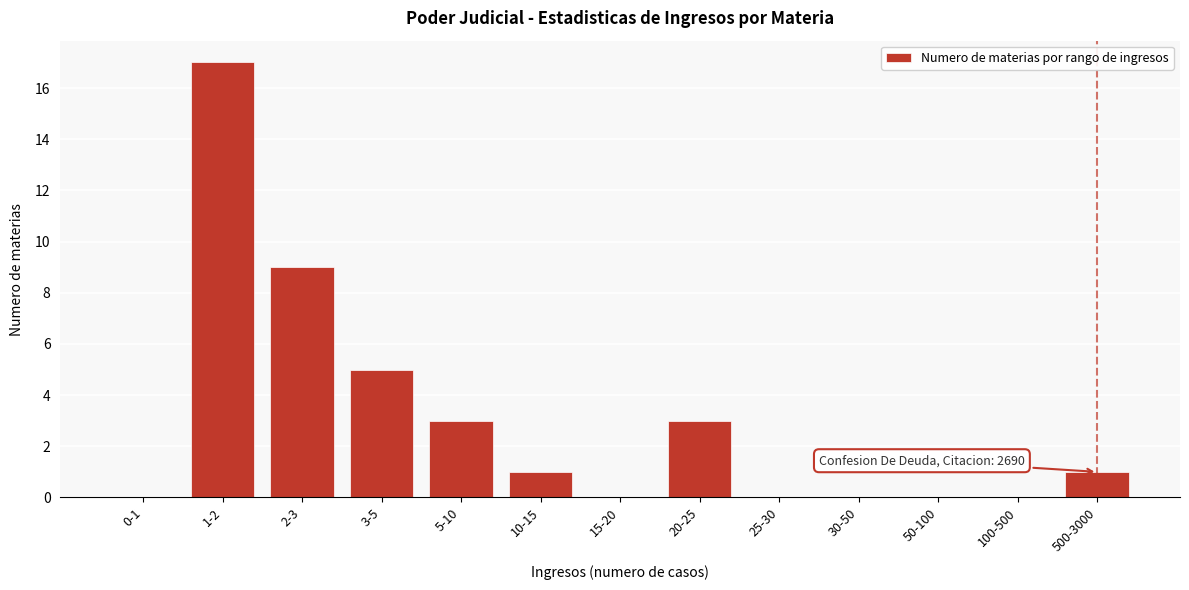

Reading left to right, transcribe all the data shown in this chart.

0-1=0	1-2=17	2-3=9	3-5=5	5-10=3	10-15=1	15-20=0	20-25=3	25-30=0	30-50=0	50-100=0	100-500=0	500-3000=1